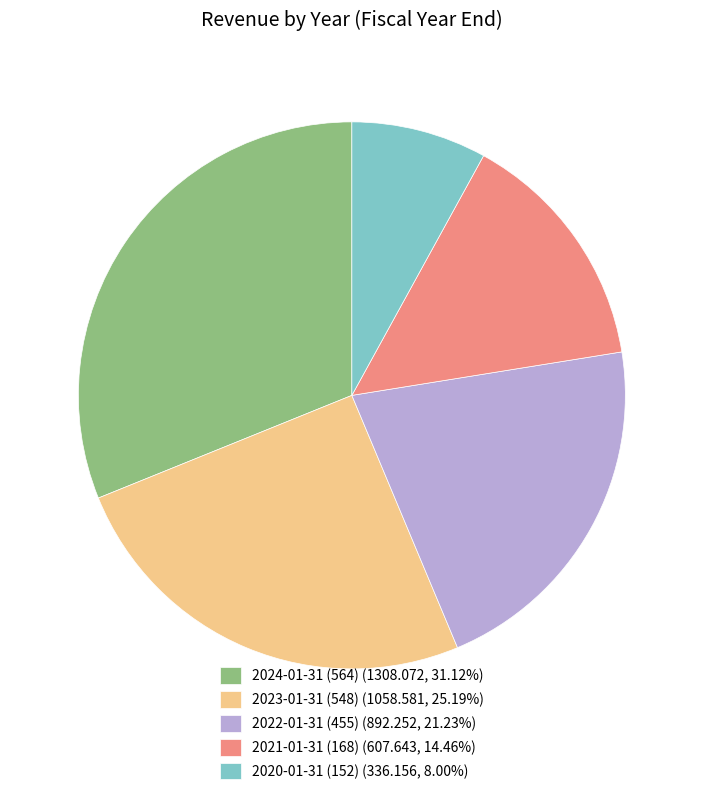

What is the ratio of the value at 2021-01-31 (168) to the value at 2020-01-31 (152)?

1.8